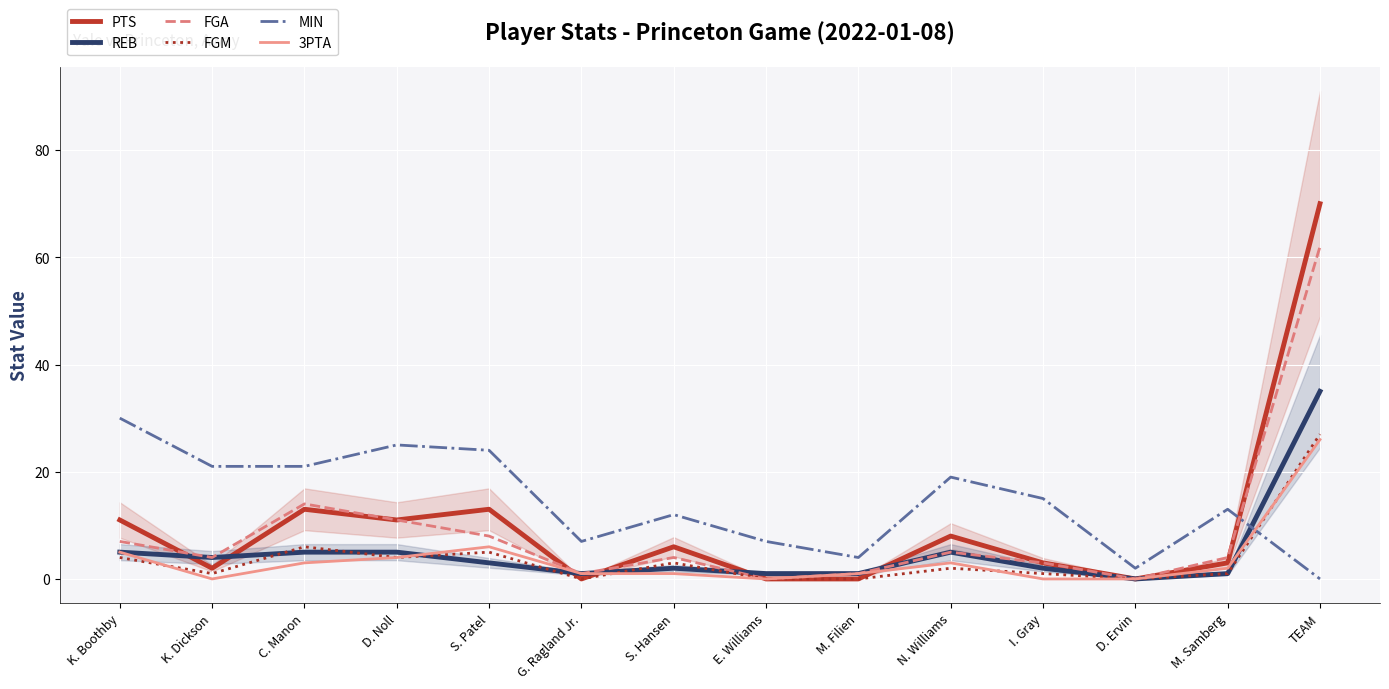

At which category is the sum across all series the highest?

TEAM